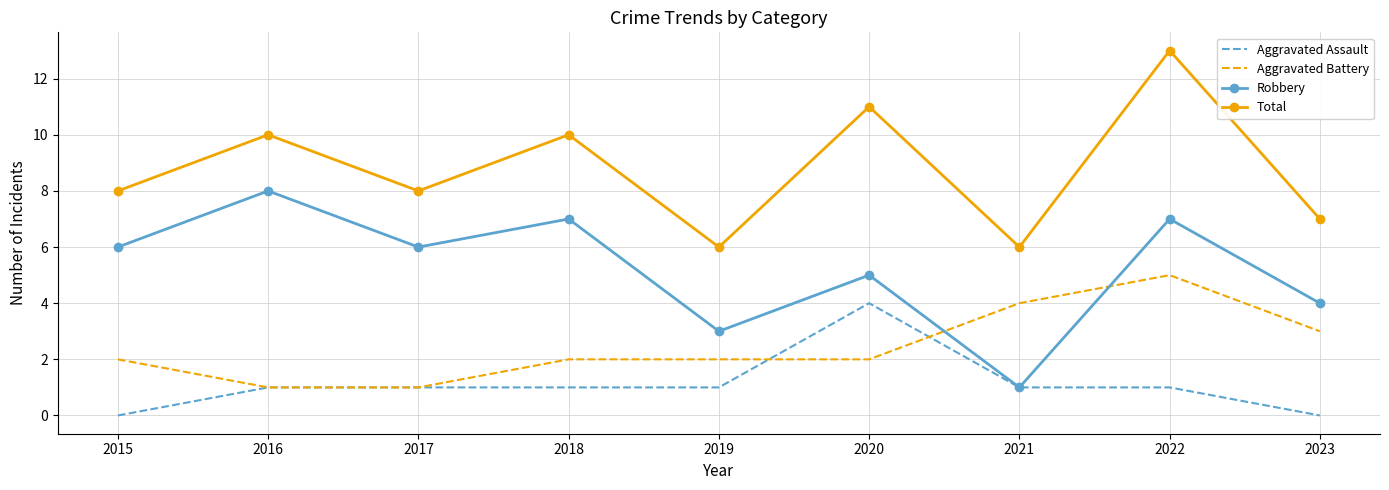

What value does the Aggravated Battery series have at 2017?

1